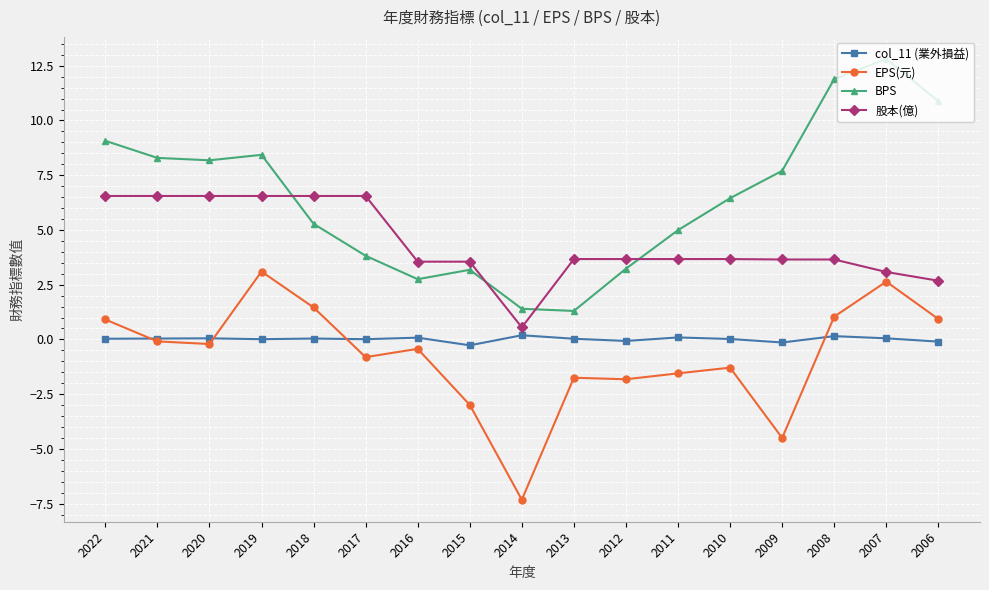

What is the spread (max minus min) of values at 2020?

8.4